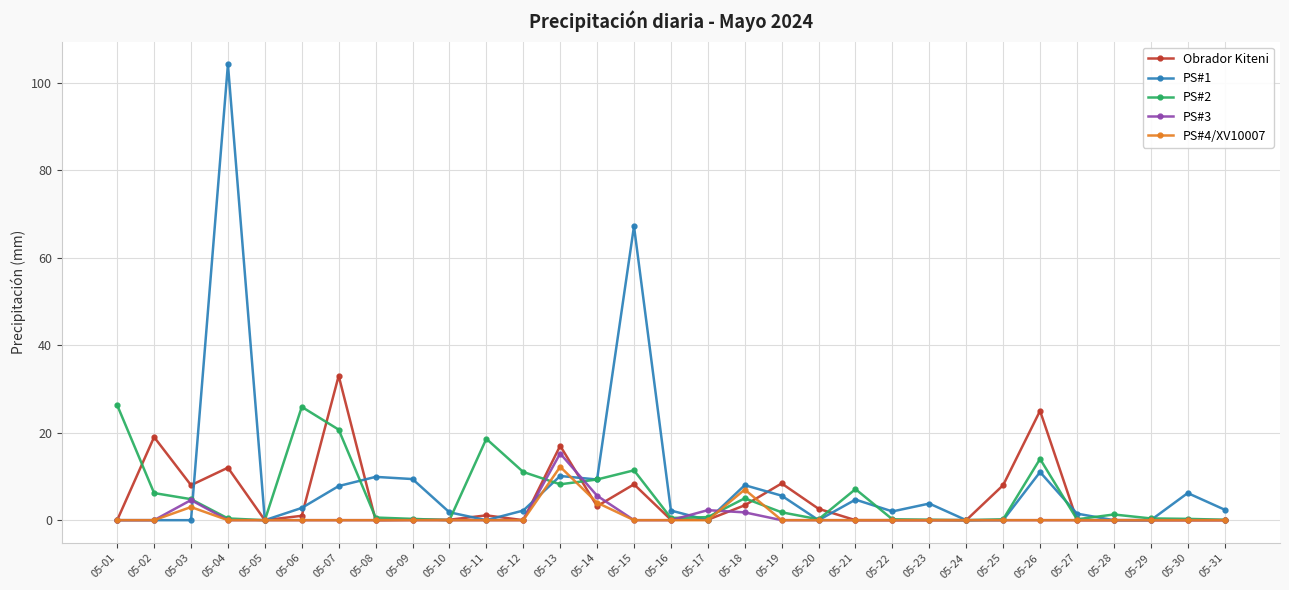

At which category is the sum across all series the highest?

05-04